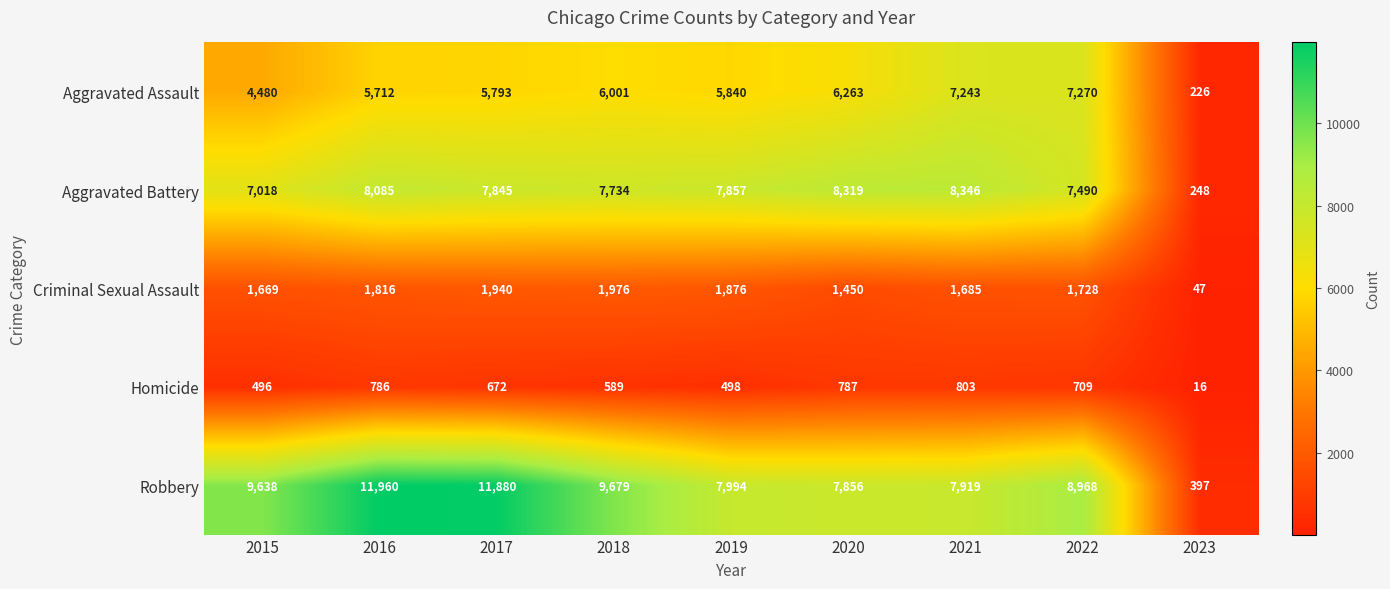

What is the highest value of the Aggravated Battery series?

8346